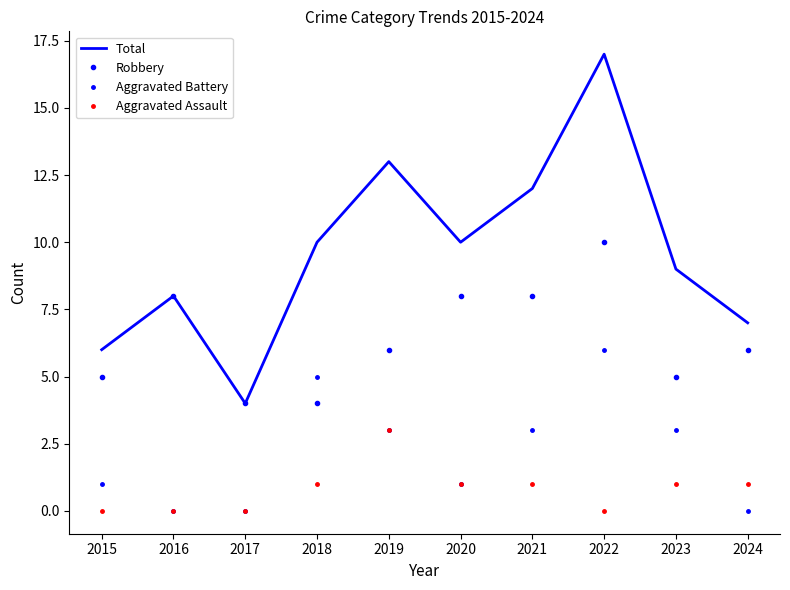

Where is the first local maximum for Aggravated Assault?

2019